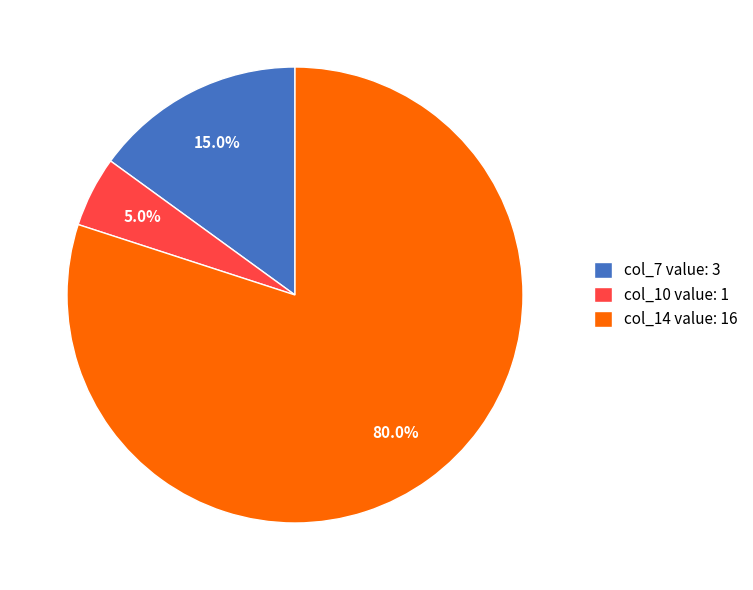

To the nearest percent, what is the difference between the largest and smallest slice percentages?

75%